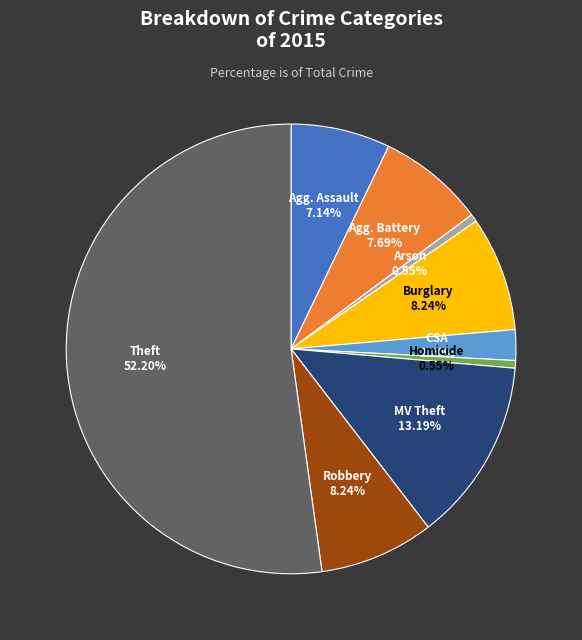

Is there a majority slice in this chart?

Yes